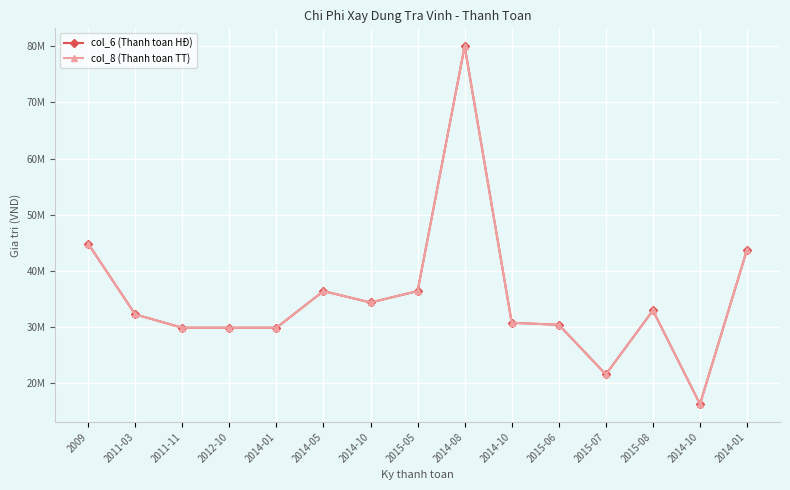

Count the number of data series in this chart.

2